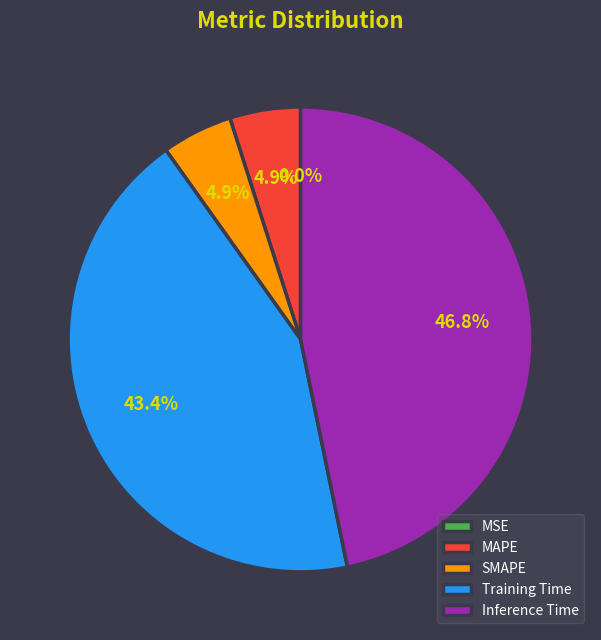

Which slice is the largest?

Inference Time